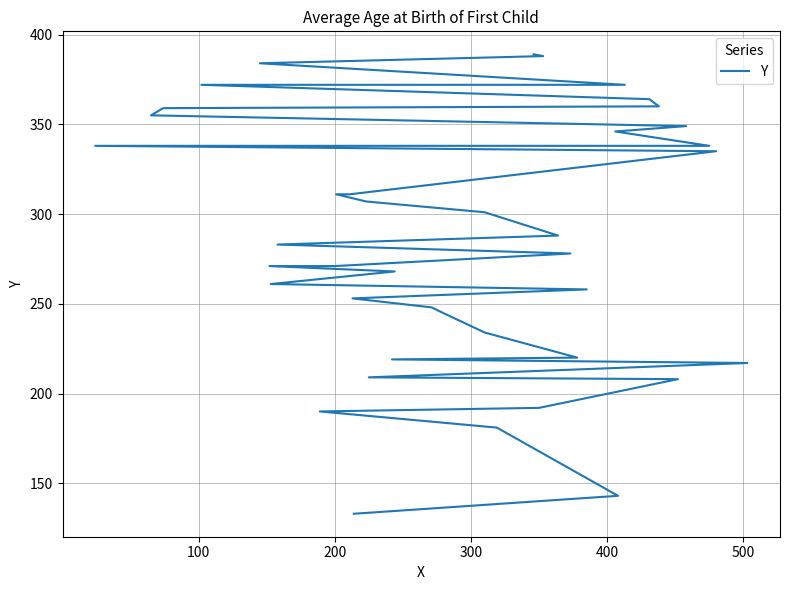

Does the chart have visible grid lines?

Yes